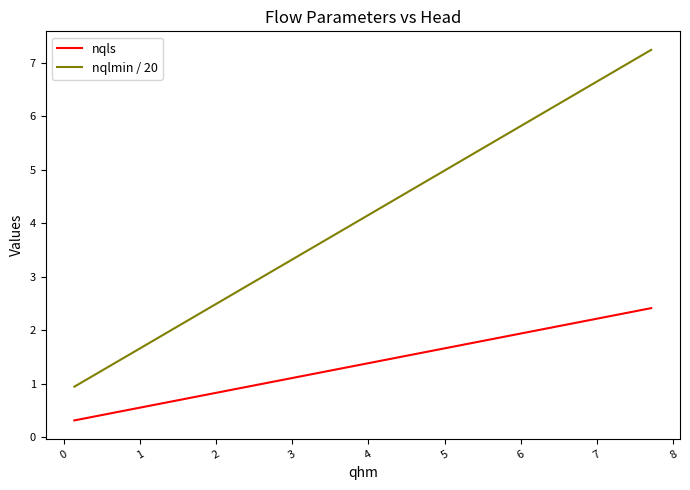

What is the maximum value for nqlmin / 20?

7.2